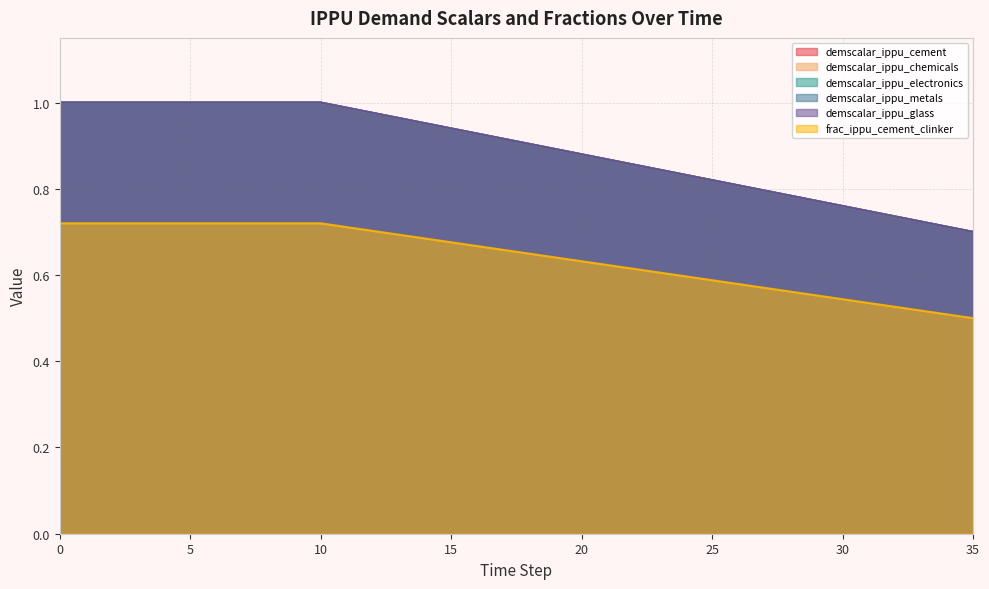

Count the frac_ippu_cement_clinker values in the range 0 to 1.

36